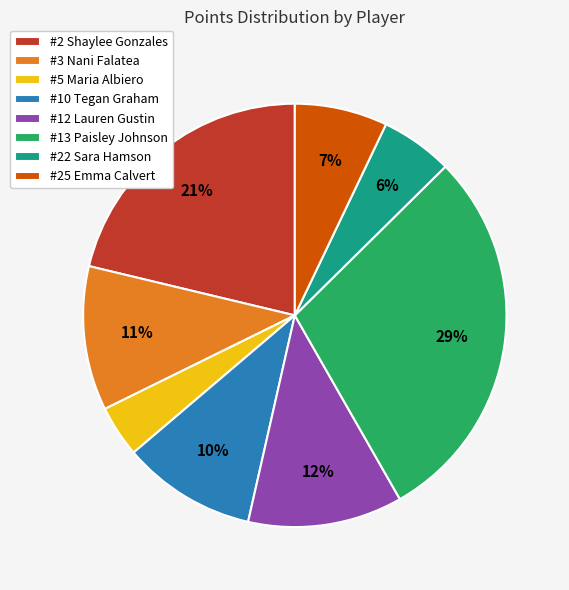

Is the sum of #2 Shaylee Gonzales and #3 Nani Falatea greater than half?

No